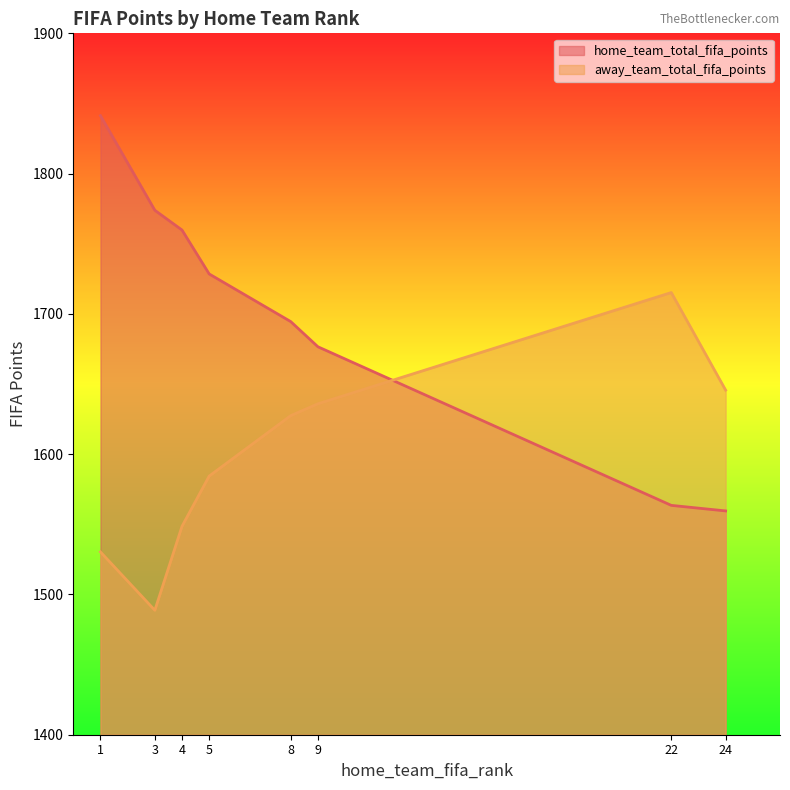

How many times do home_team_total_fifa_points and away_team_total_fifa_points cross each other?

1